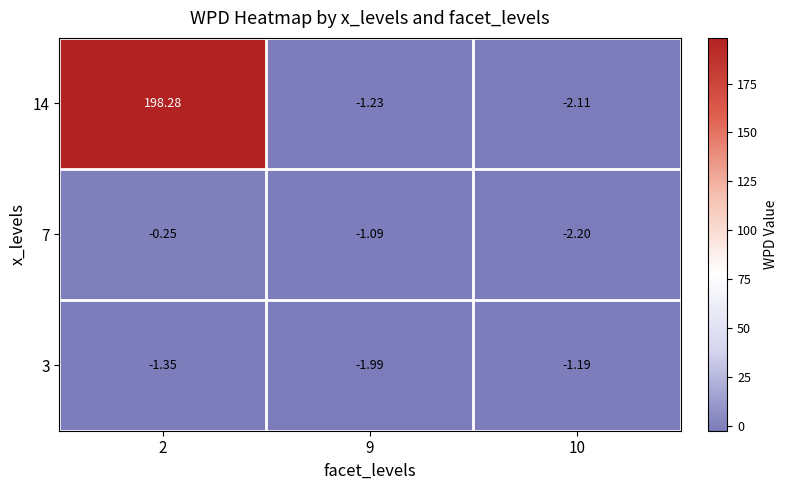

Between 9 and 10, which series saw the biggest shift?

7